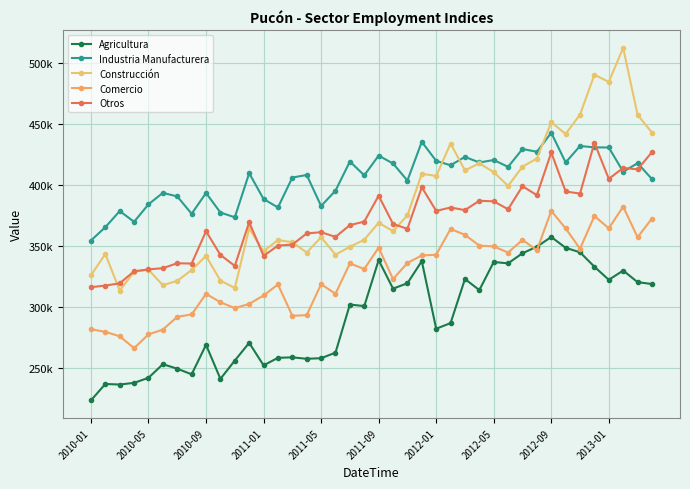

Is this an area chart (filled region under the line)?

No